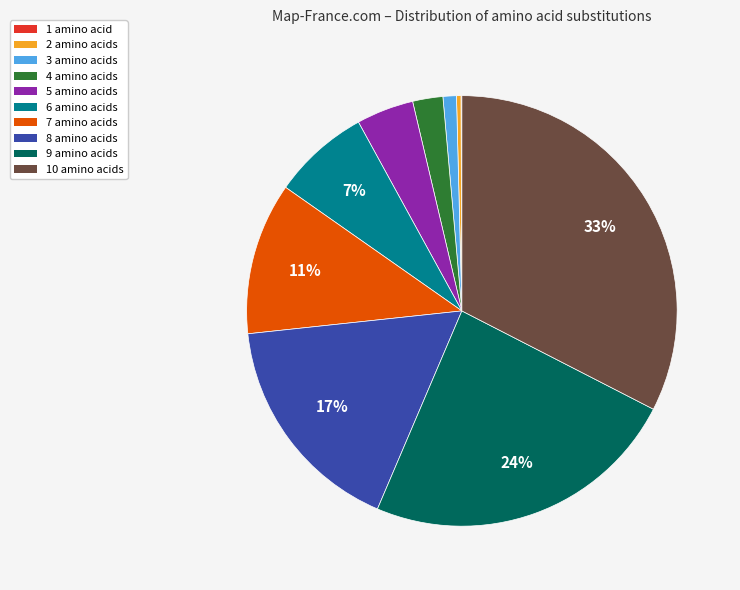

Is the sum of 7 amino acids and 10 amino acids greater than half?

No